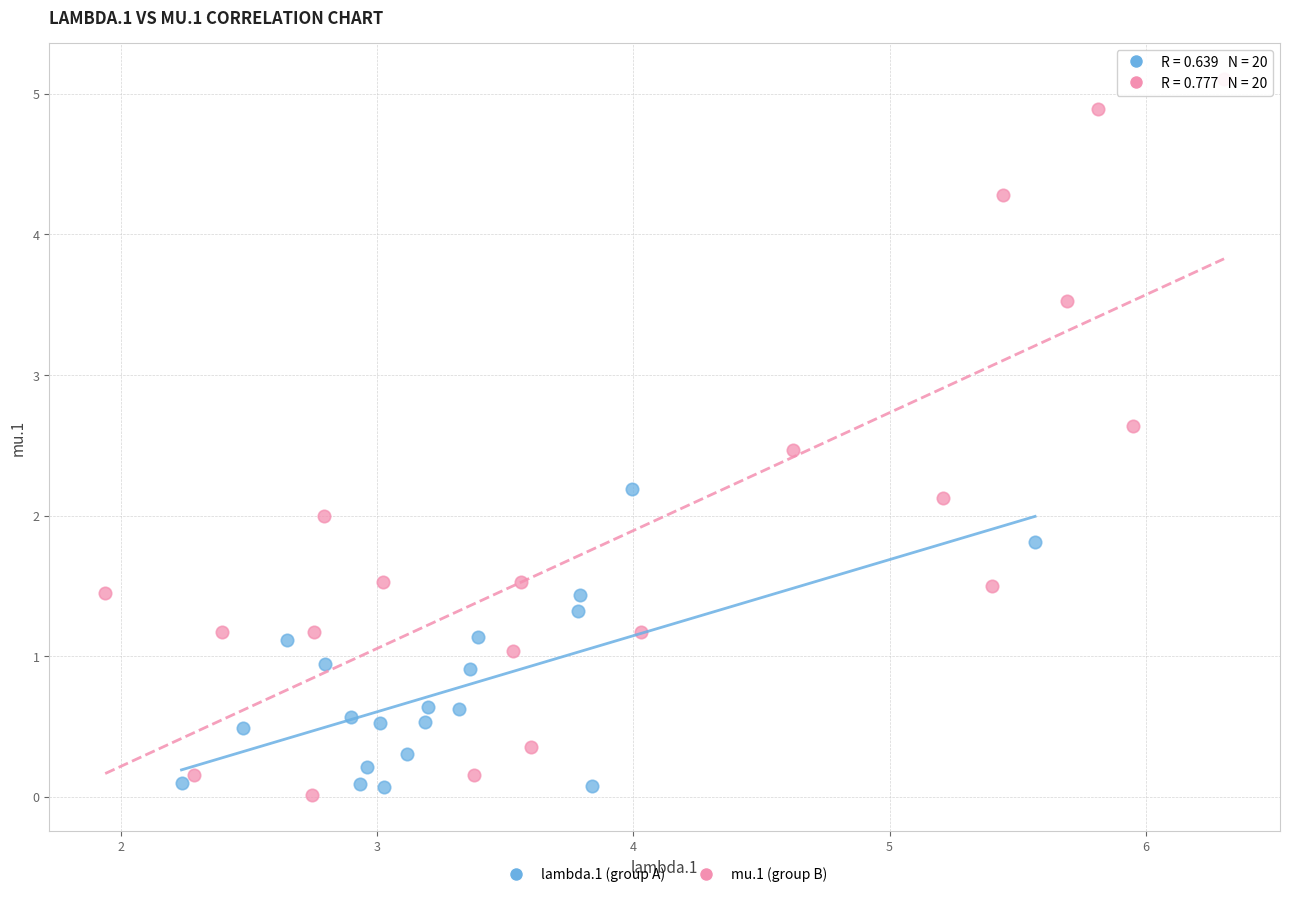

Which series reaches the maximum Y coordinate?

mu.1 (group B)